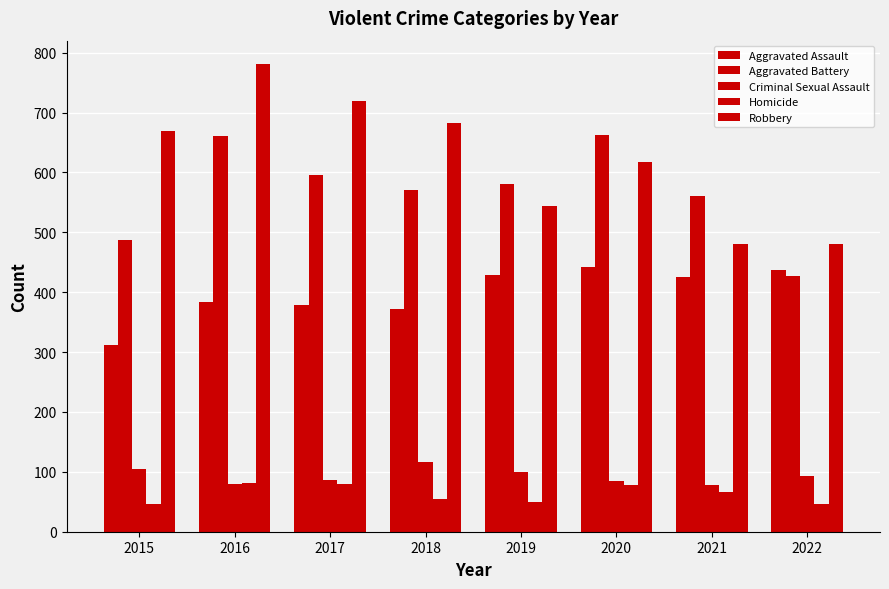

How many groups of bars are there?

8